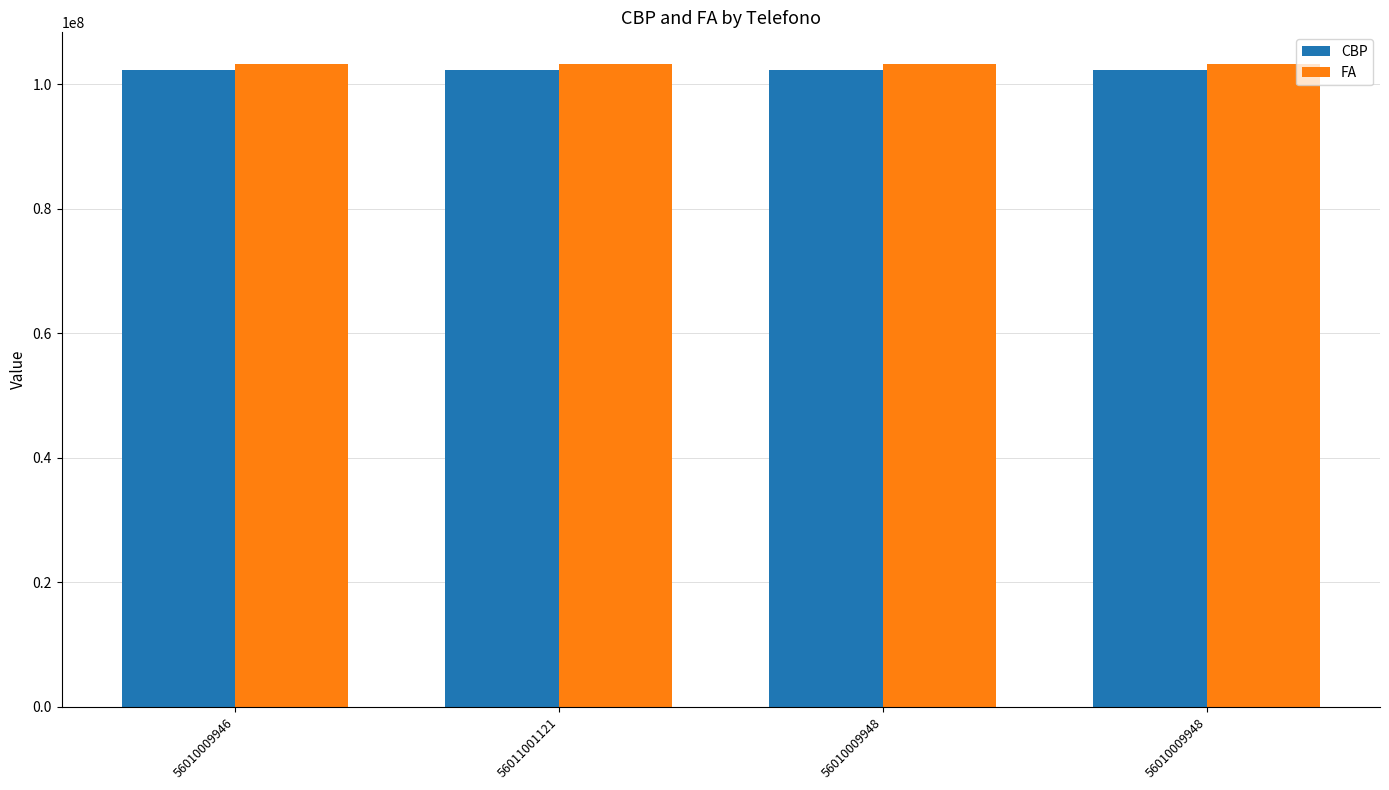

Which category has the highest value in the FA series?

56010009948